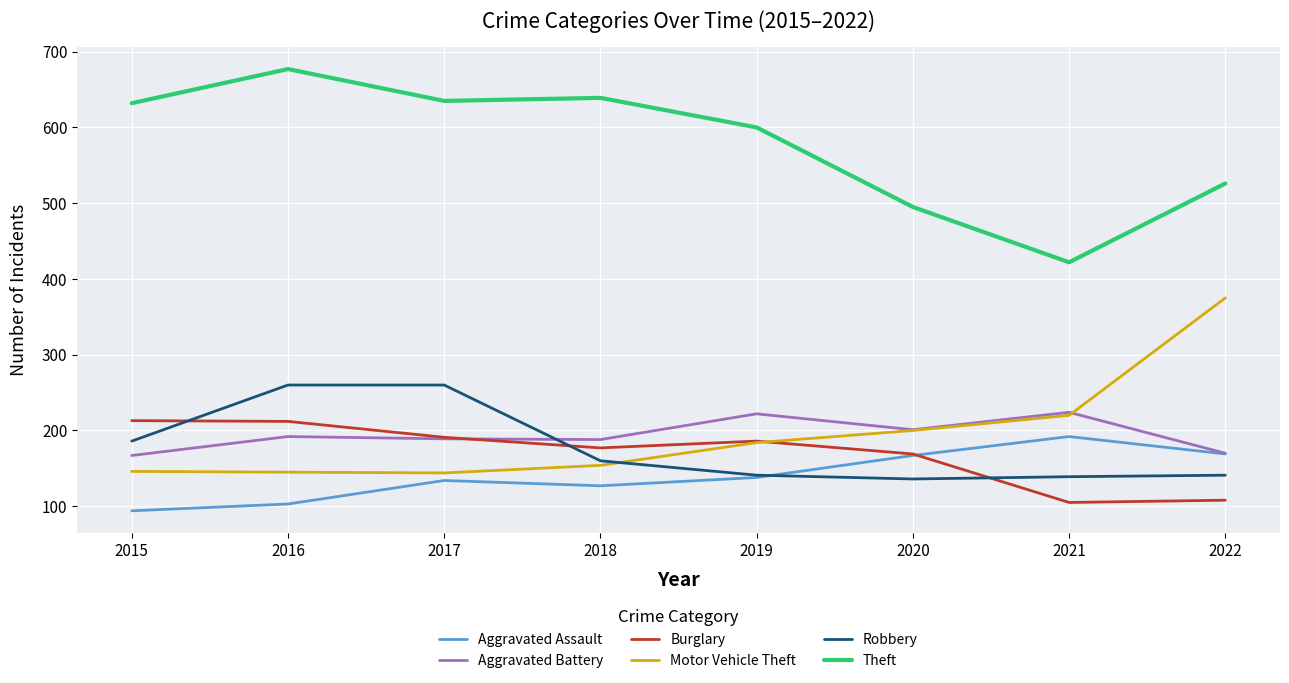

Which label corresponds to the largest value in the chart?

2016